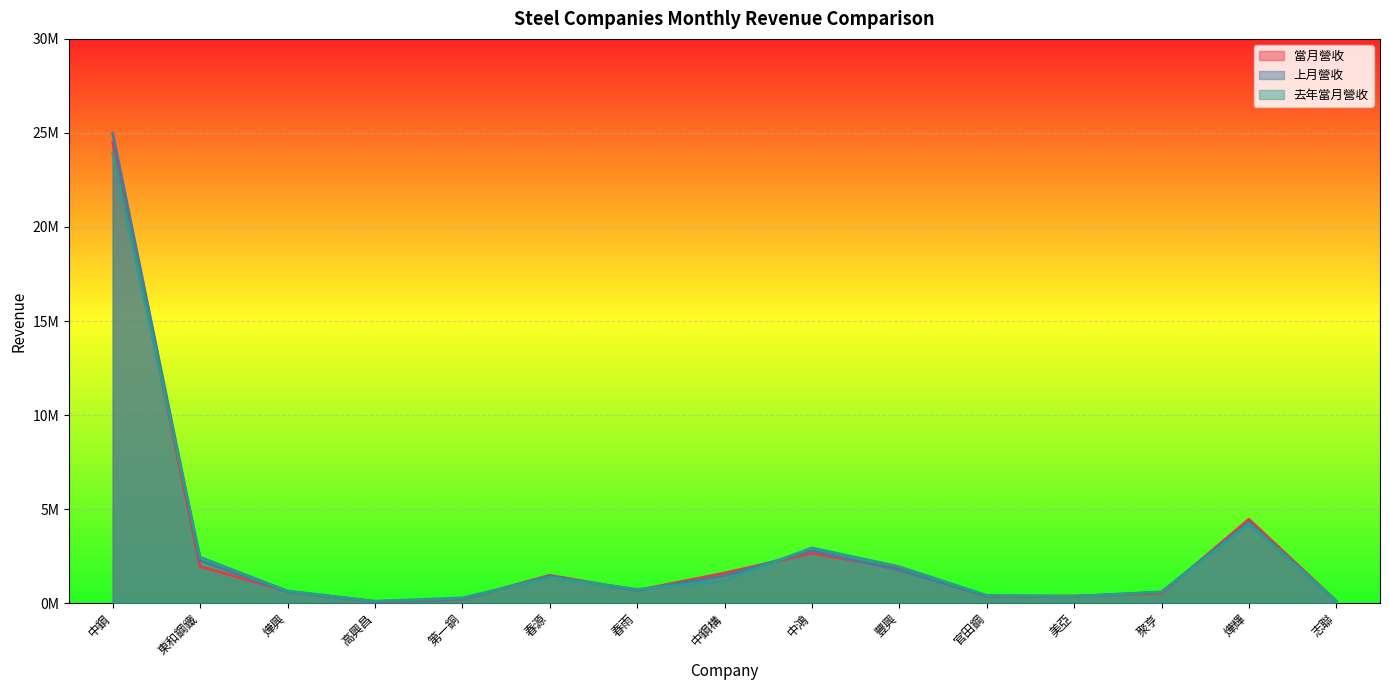

What is the difference between the second highest and second lowest values in the 當月營收 series?

4346133